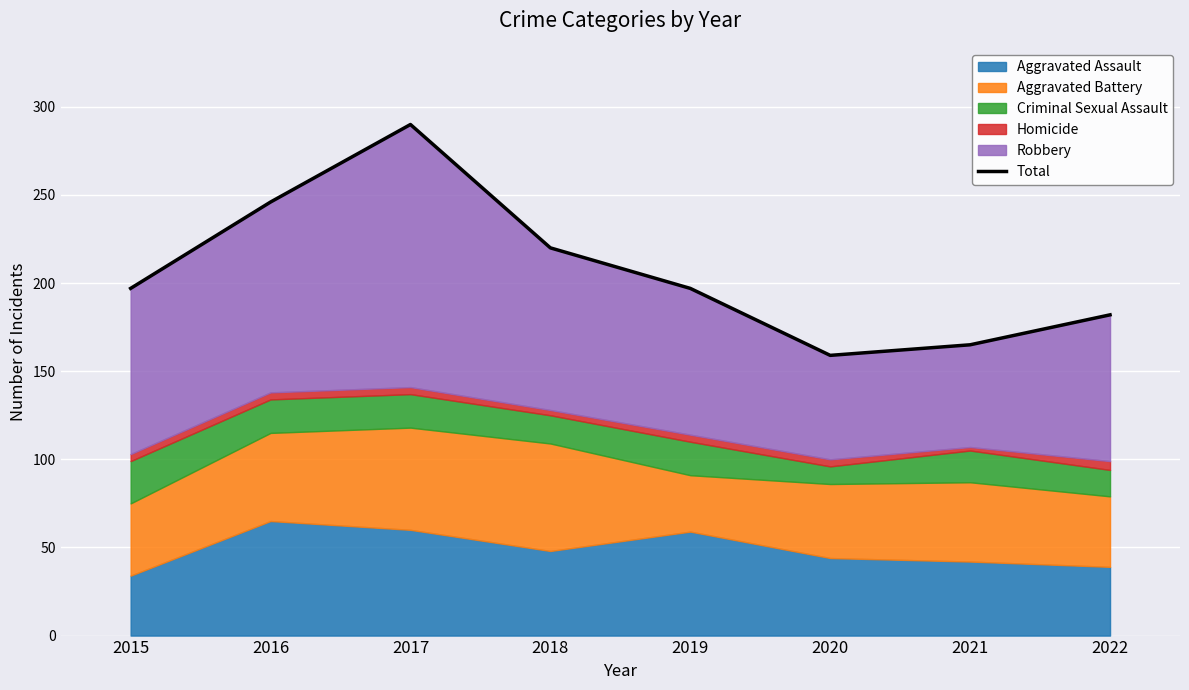

What is the value of the 2nd point from the left?

246